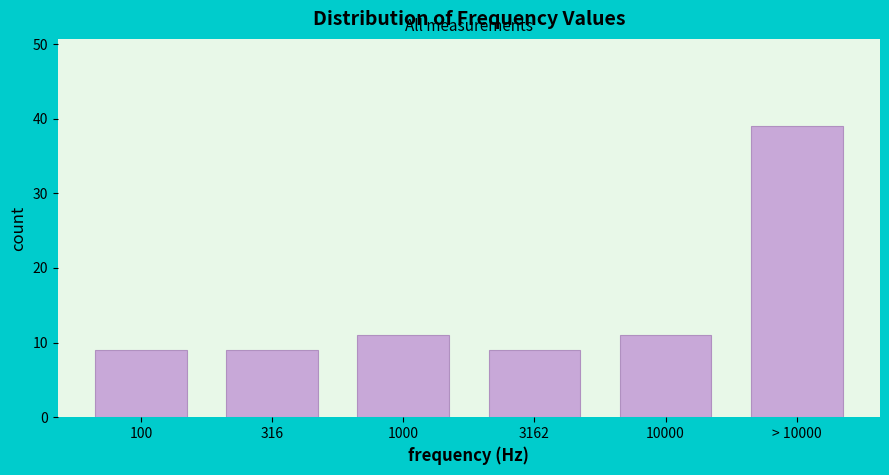

Reading left to right, extract all data points from this chart.

9	9	11	9	11	39